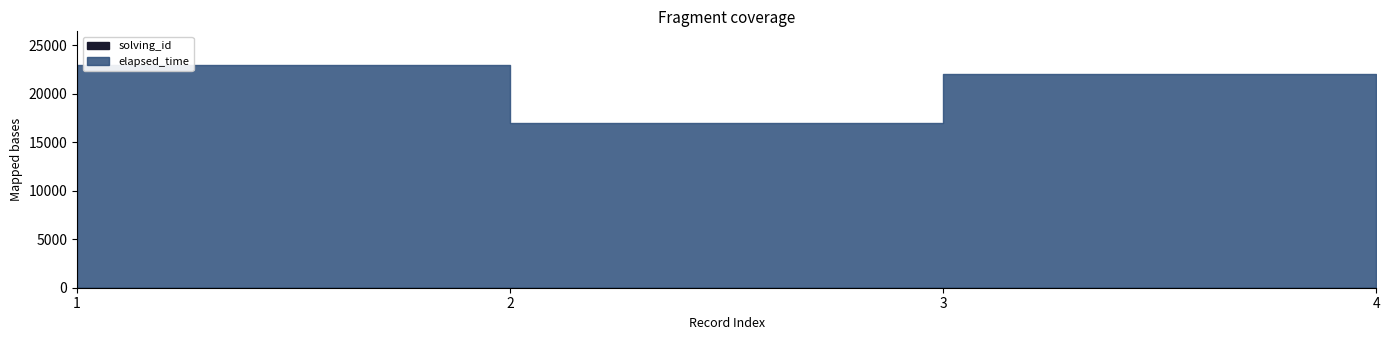

Does the chart display data point markers on the line(s)?

No